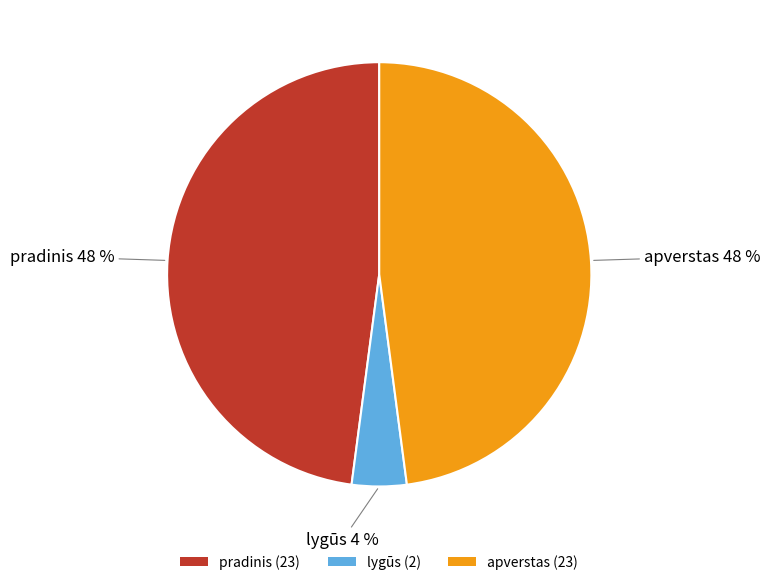

Approximately how many times larger is the value at lygūs compared to pradinis?

0.1